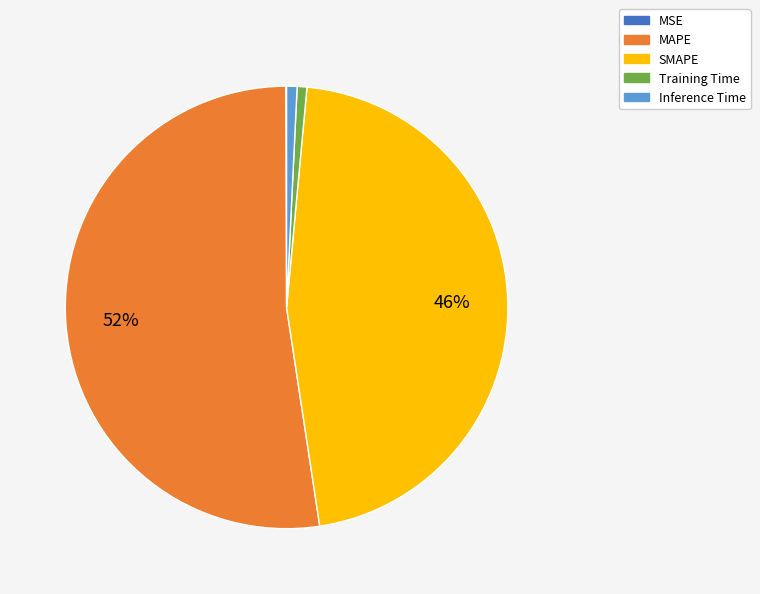

Does MAPE account for over 50% of the chart?

Yes